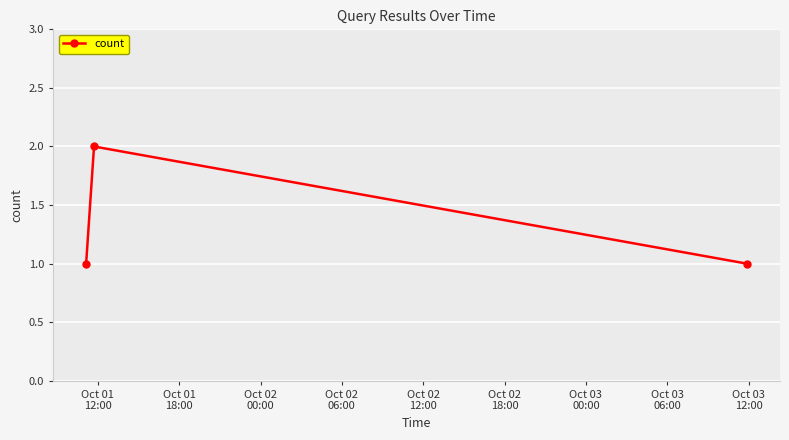

Reading left to right, list all the values displayed in this chart.

1	2	1